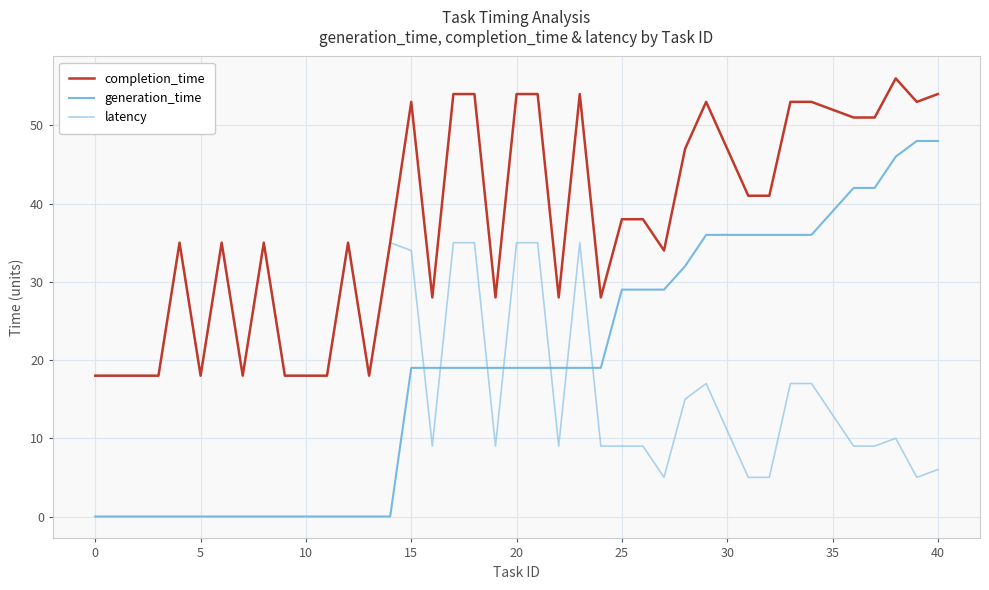

What is the greatest value displayed?

56